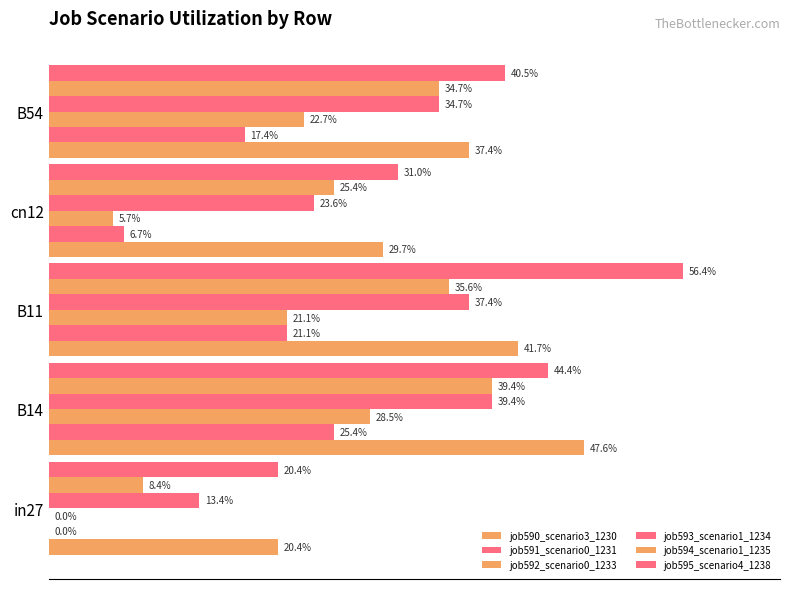

What is the average value of the job593_scenario1_1234 series?

0.3